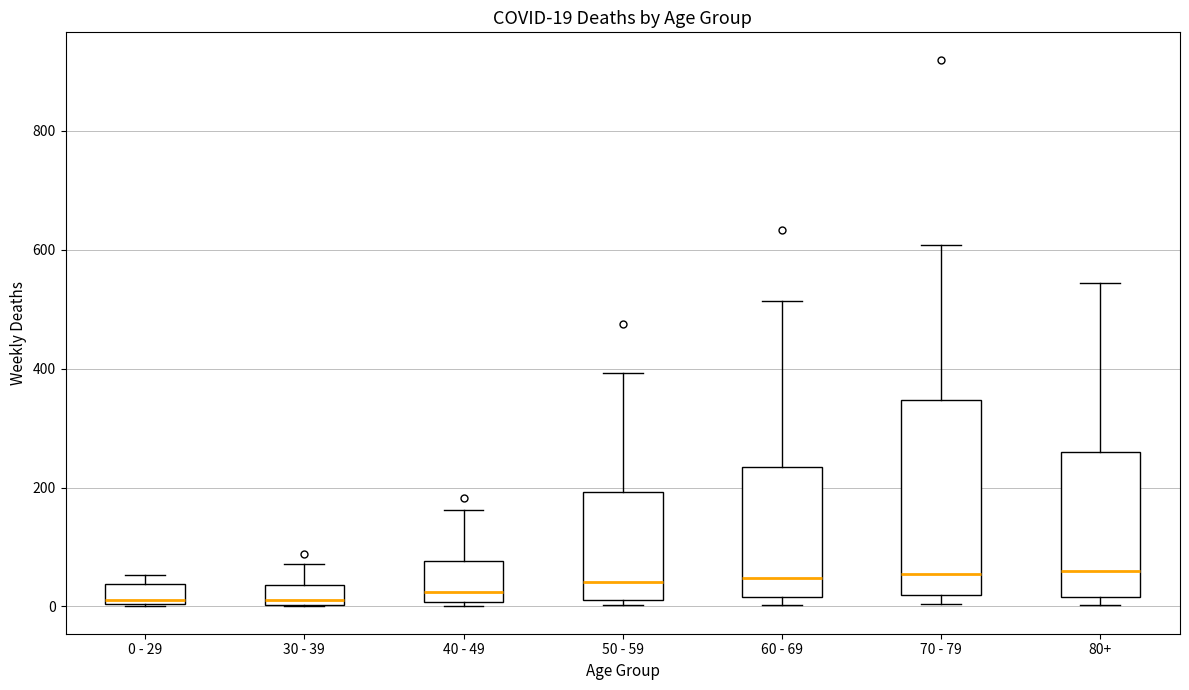

Which box is the tallest, from its lower edge to its upper edge?

70 - 79